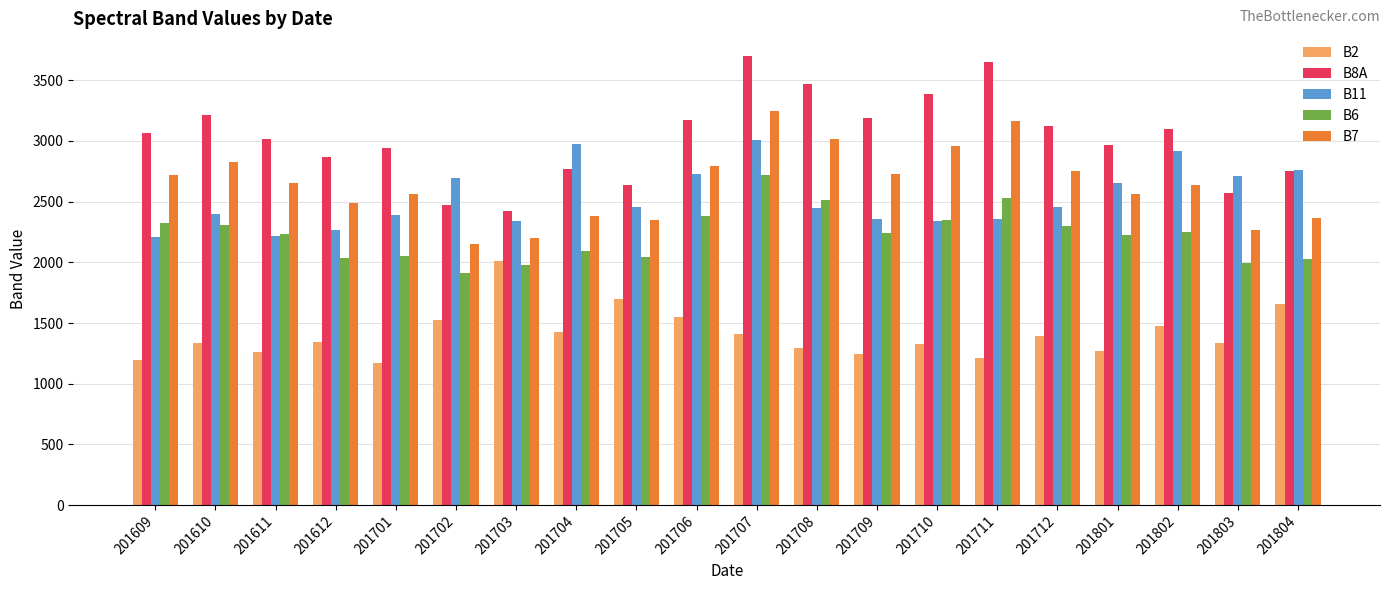

What is the spread (max minus min) of values at 201711?

2438